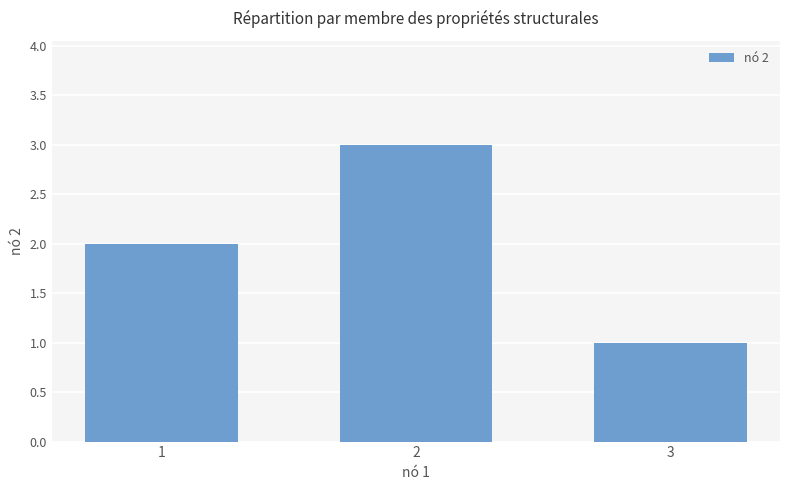

What is the change in value from 2 to 3?

-2